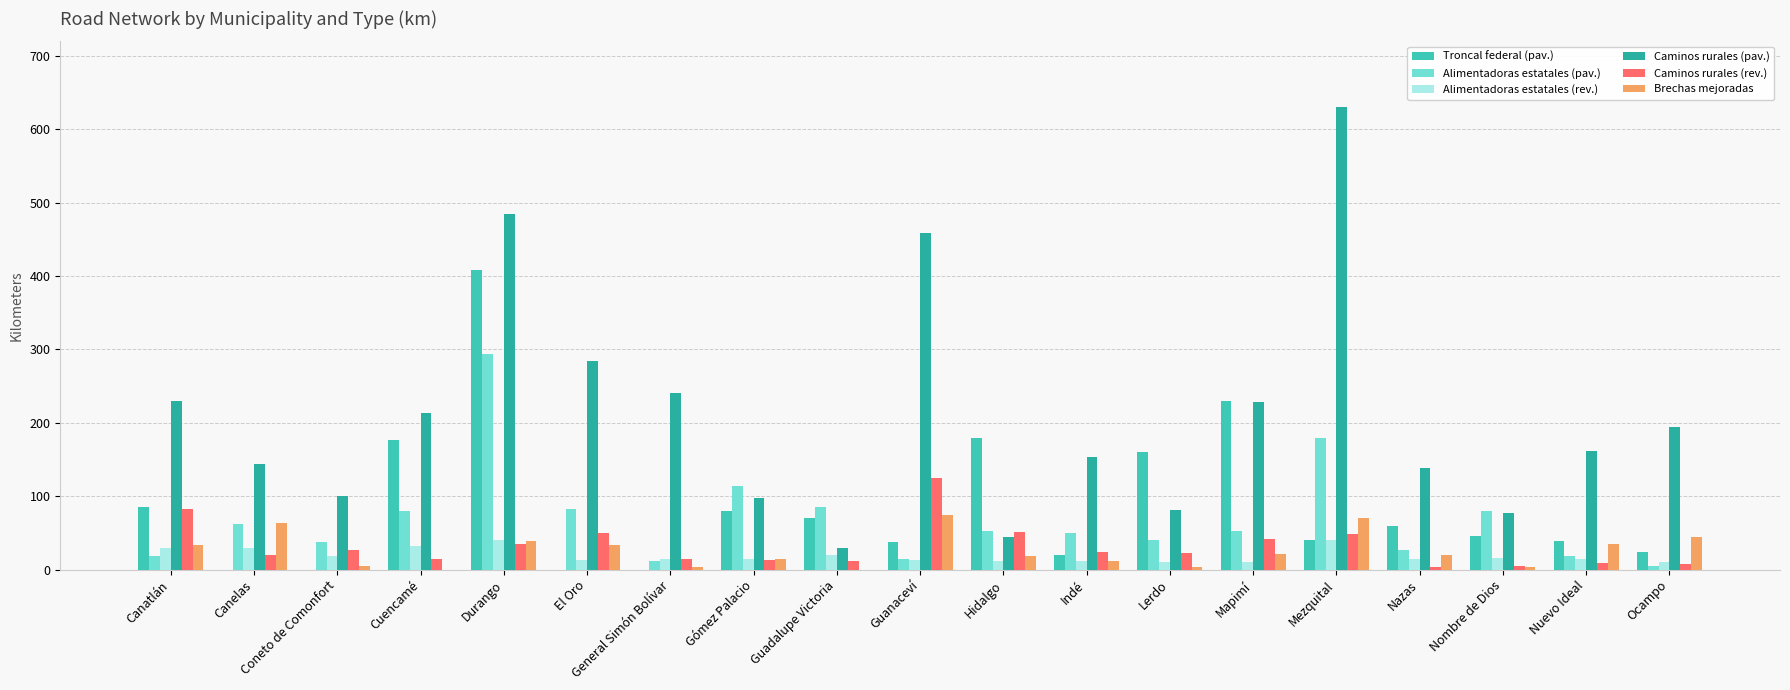

How many groups of bars are there?

19